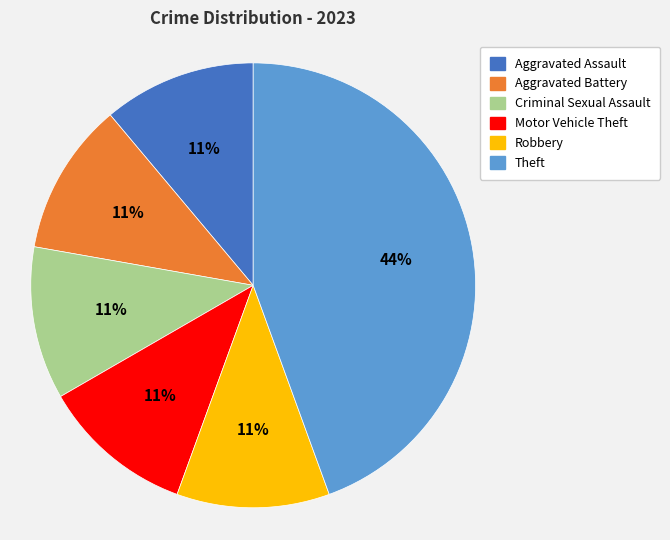

What is the ratio of the value at Criminal Sexual Assault to the value at Aggravated Assault?

1.0